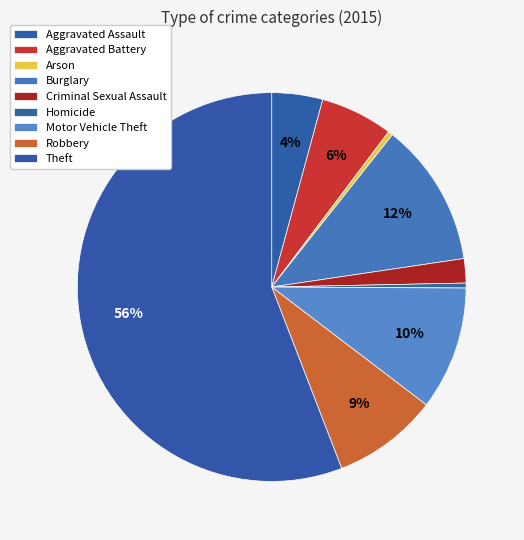

How many slices are in this pie chart?

9